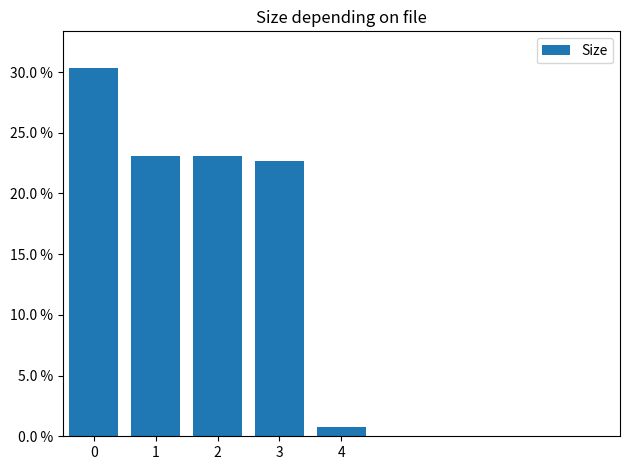

True or false: the data shows 30.3 at 0.

True